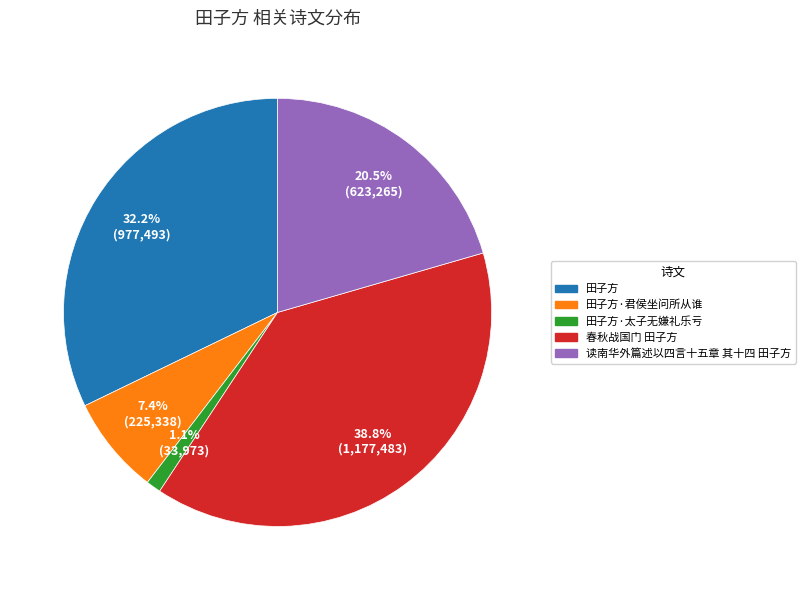

To the nearest percent, what is the difference between the largest and smallest slice percentages?

38%